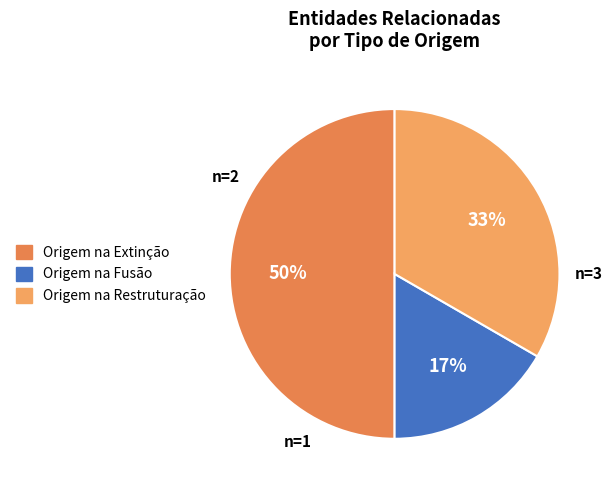

To the nearest percent, what percentage of the pie is Origem na Restruturação?

33%